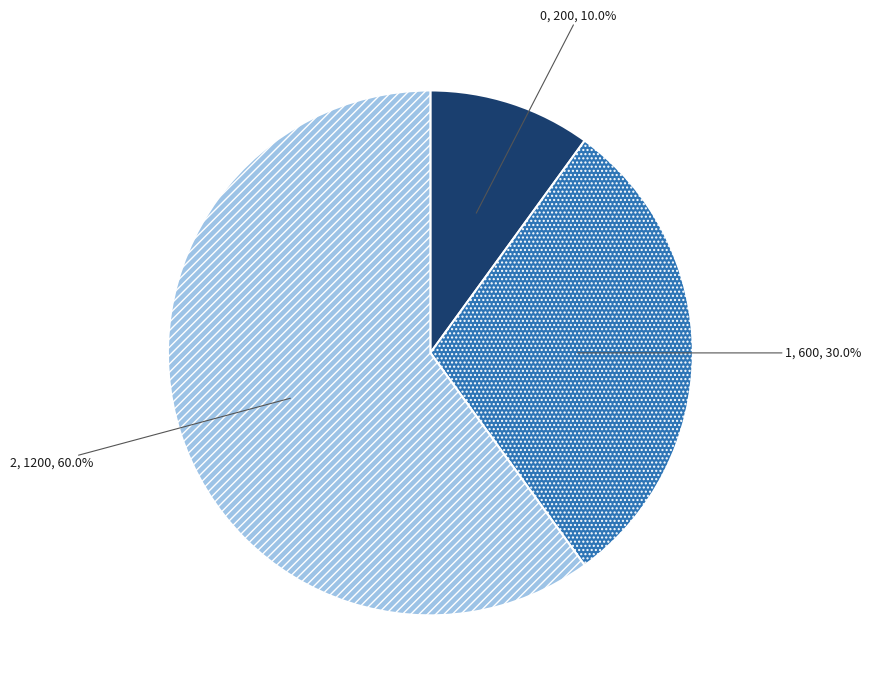

Is 0 the majority of the pie?

No